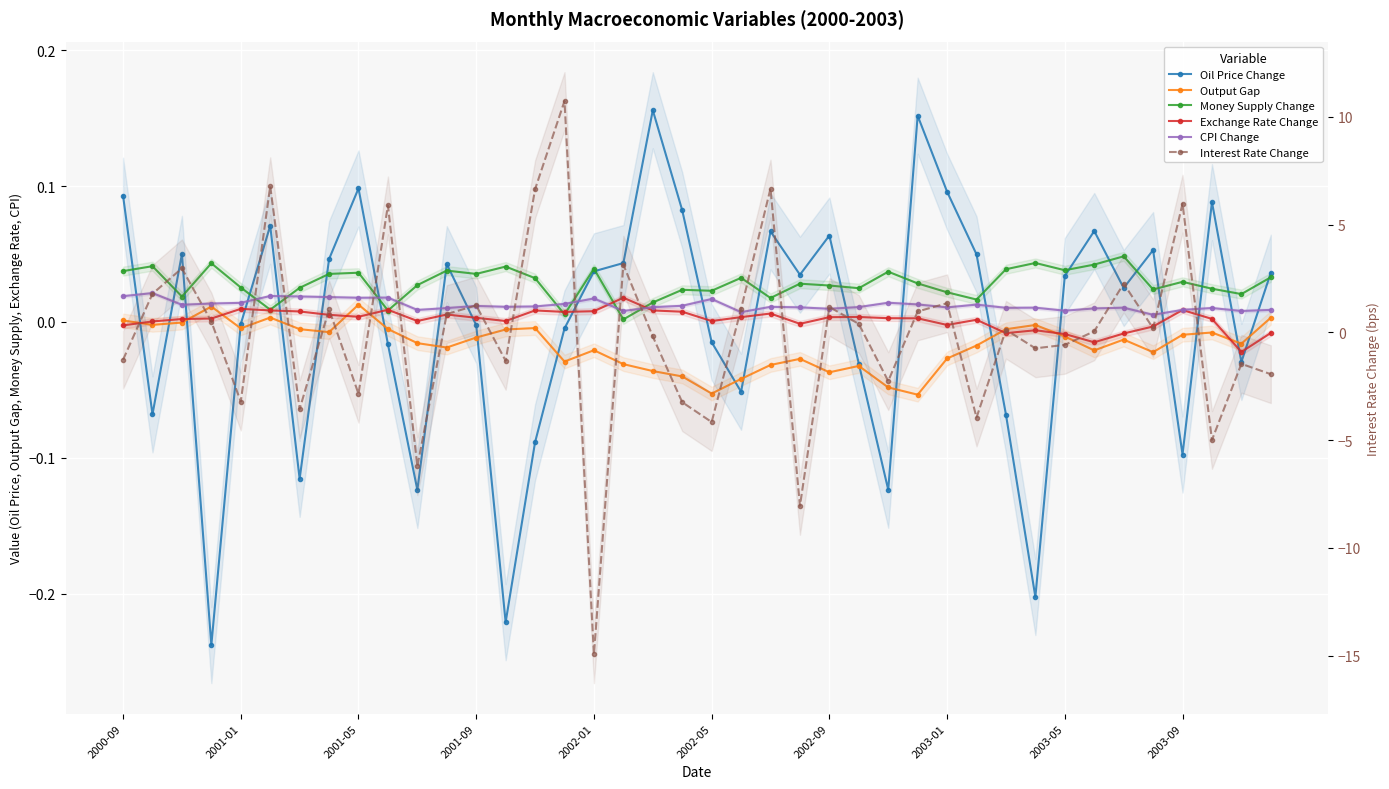

How many intersections are there between Interest Rate Change and Money Supply Change?

24